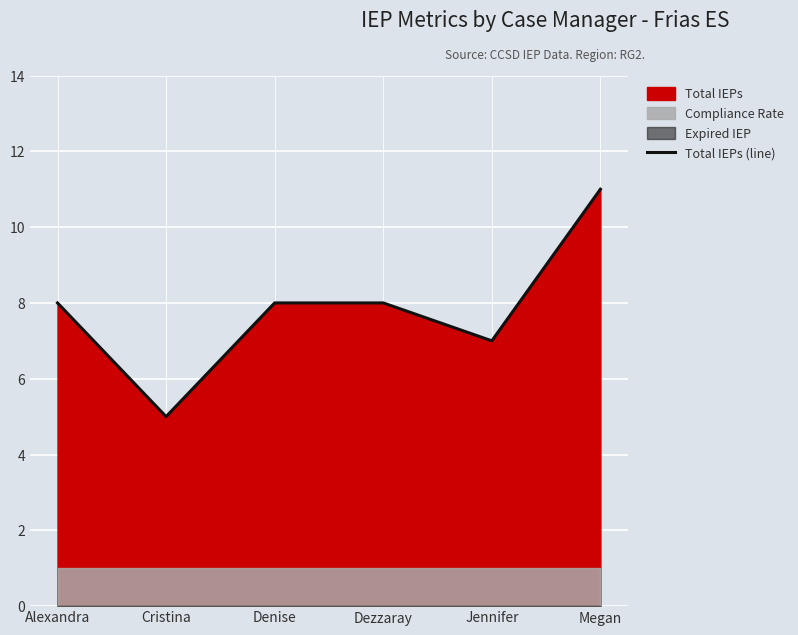

Rank the categories by value from highest to lowest.

Megan, Alexandra, Denise, Dezzaray, Jennifer, Cristina